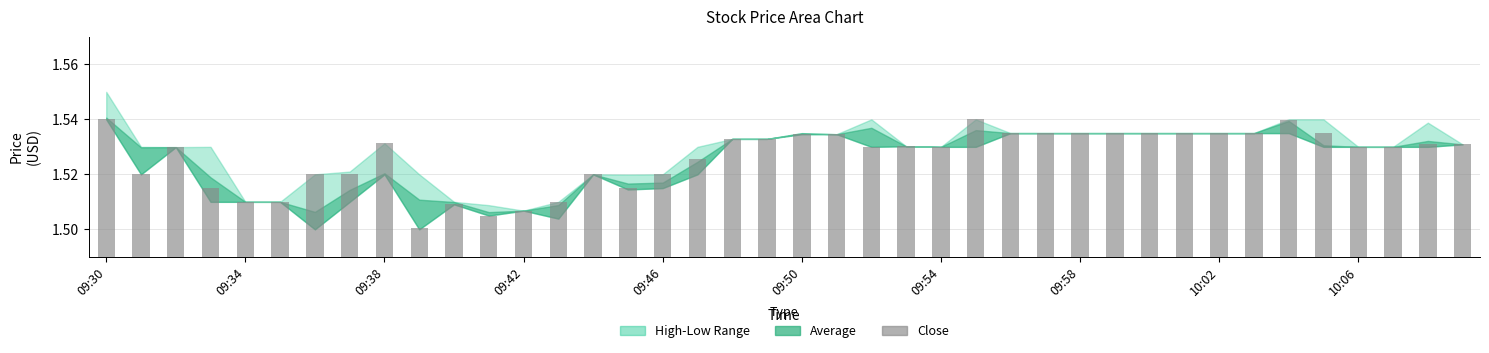

How many values are between 1 and 2?

40